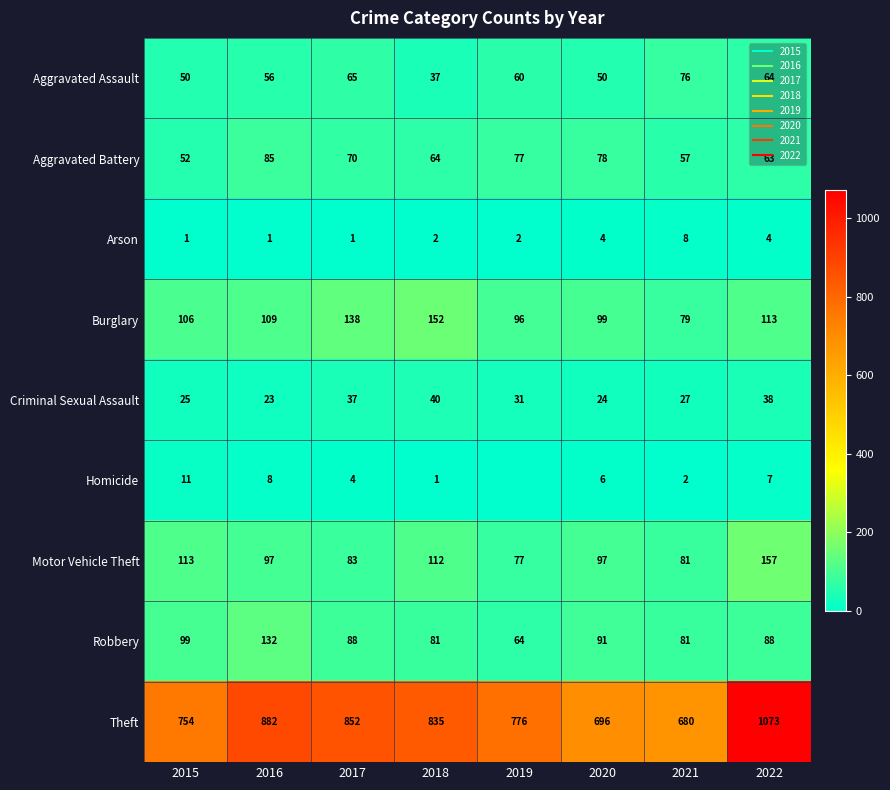

Which has a higher value, 2015 or 2017?

2017